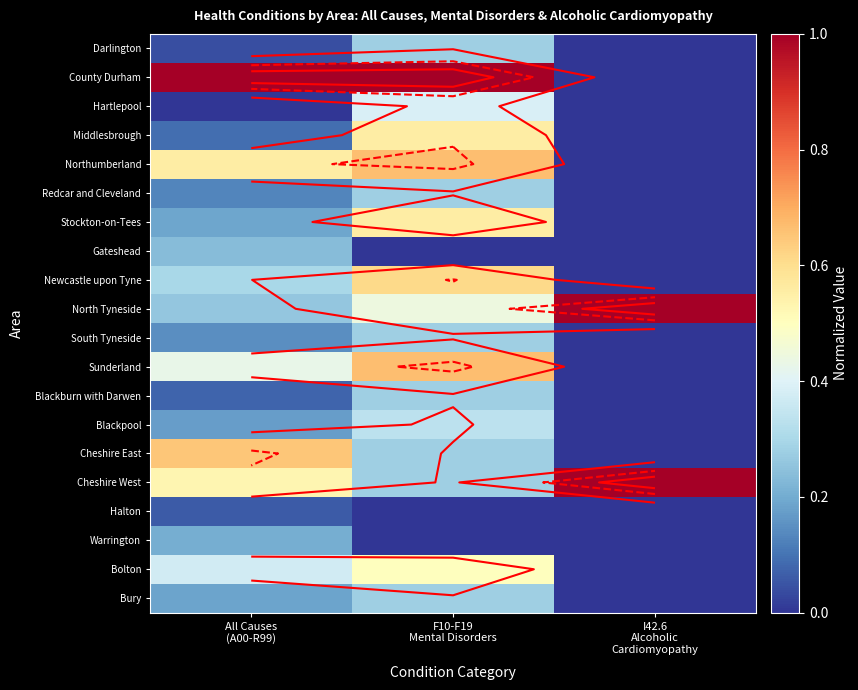

The value of Blackpool at All Causes (A00-R99) is 0.2. True or false?

True